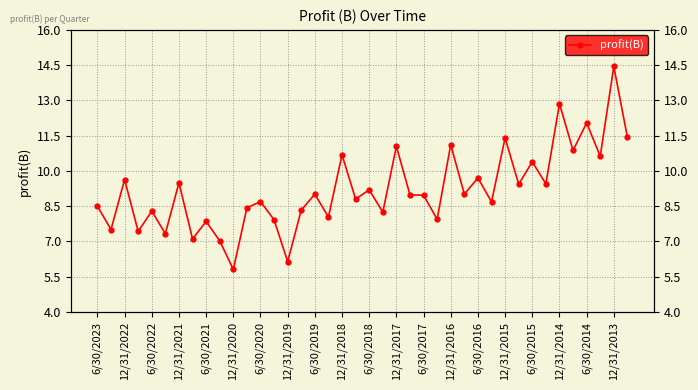

Is it true that the value at 6/30/2018 is 6.3?

False